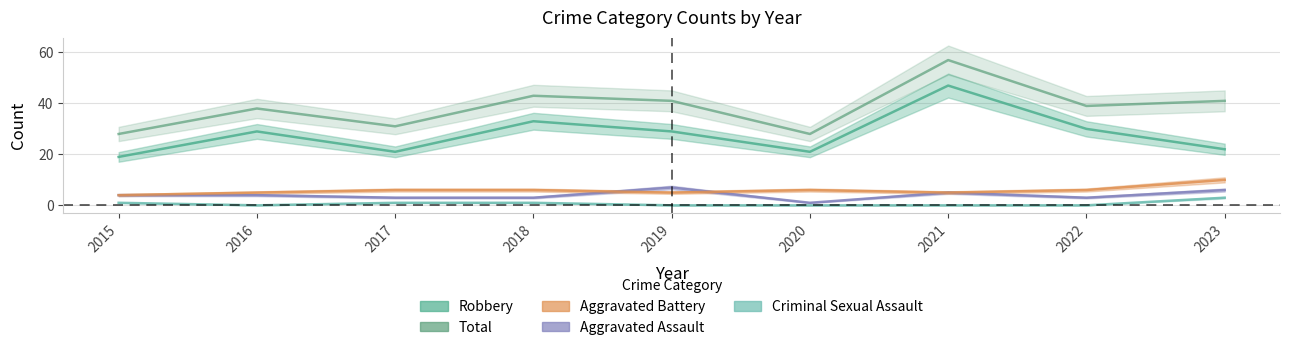

Reading right to left, what are all the values shown in this chart?

Aggravated Assault: 6	3	5	1	7	3	3	4	4
Aggravated Battery: 10	6	5	6	5	6	6	5	4
Criminal Sexual Assault: 3	0	0	0	0	1	1	0	1
Robbery: 22	30	47	21	29	33	21	29	19
Total: 41	39	57	28	41	43	31	38	28